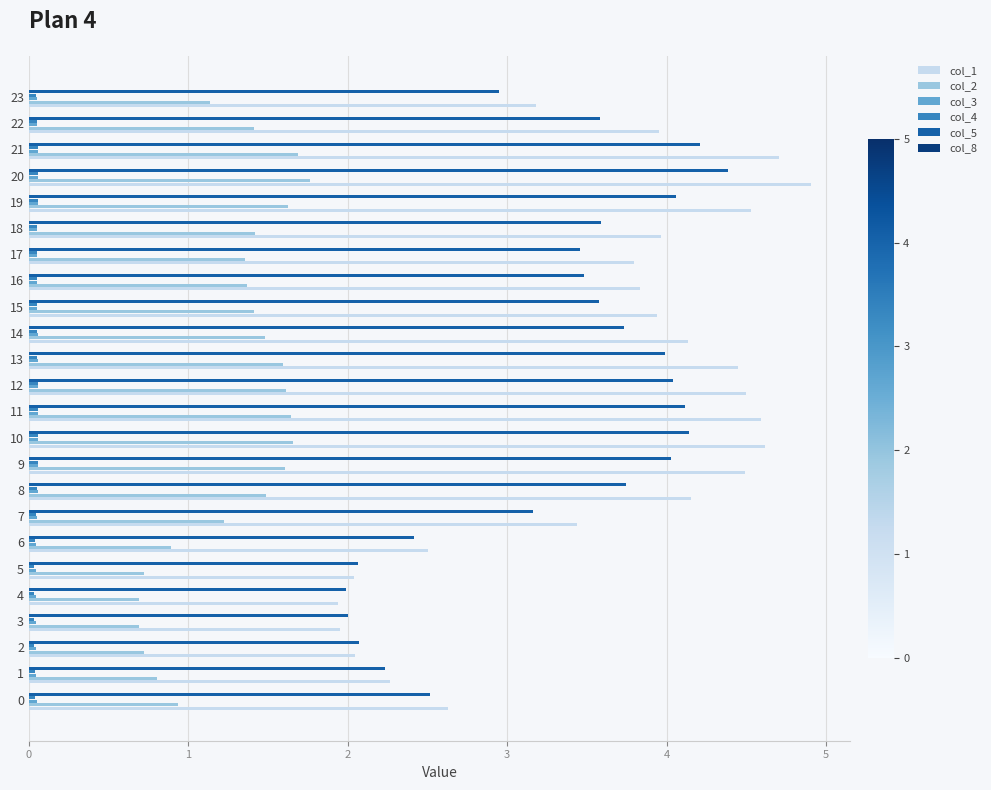

Which series has the largest total across all categories?

col_1